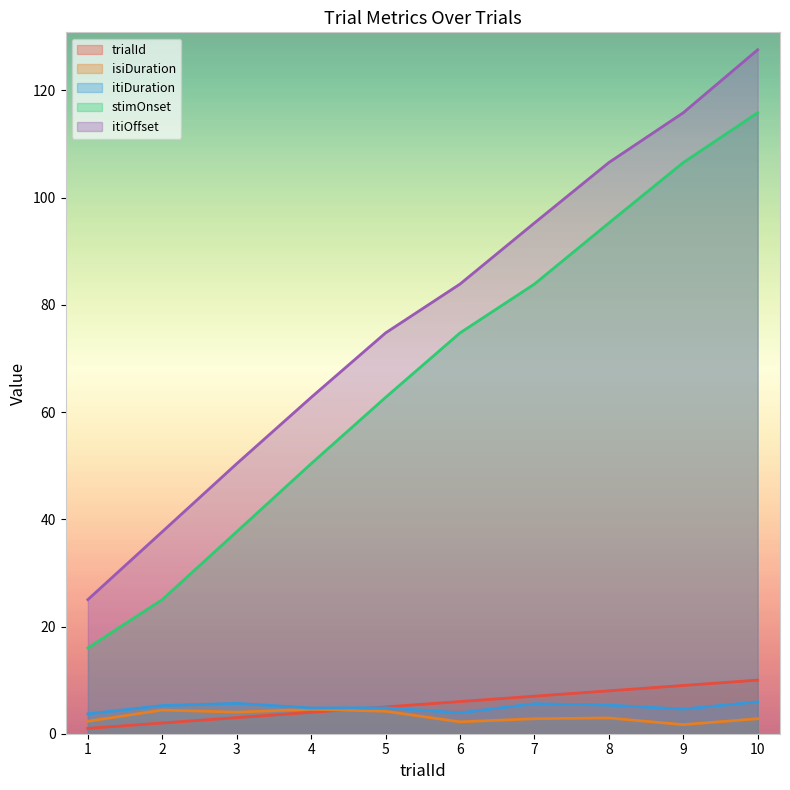

At how many categories does at least one series exceed 33?

9